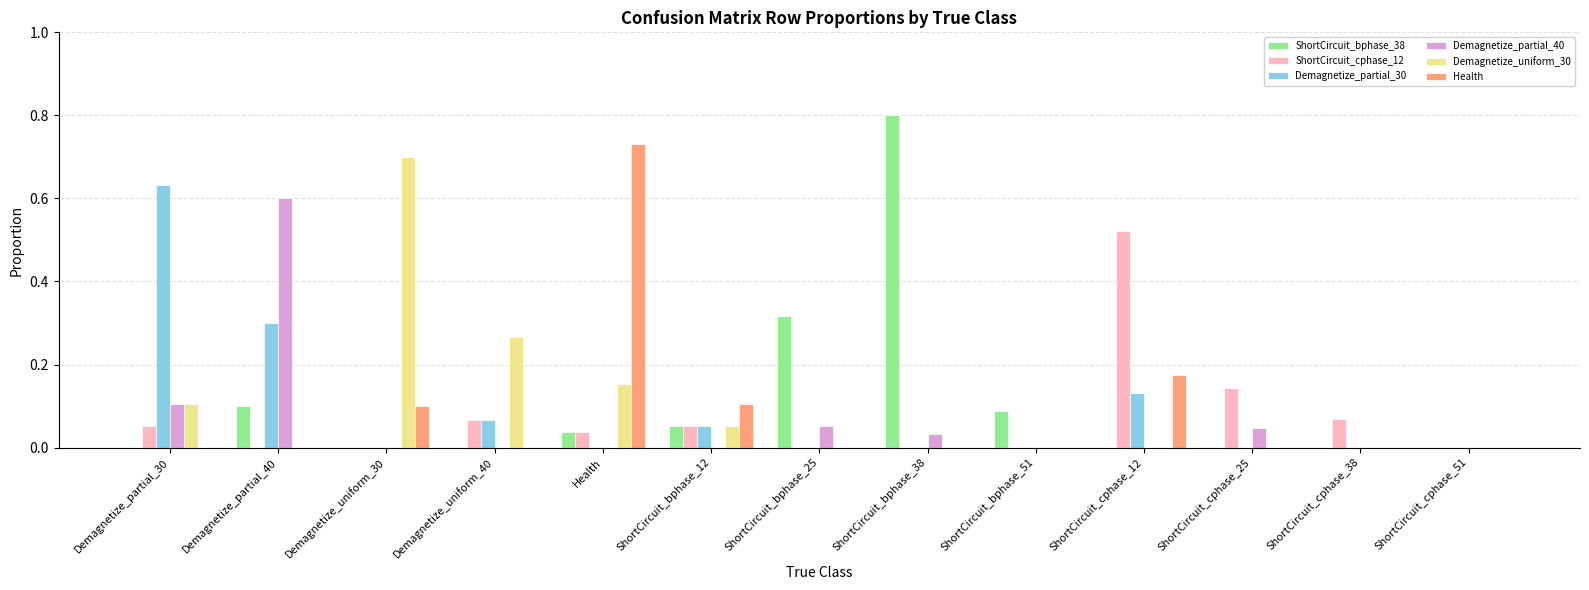

Count the number of categories in the chart.

13